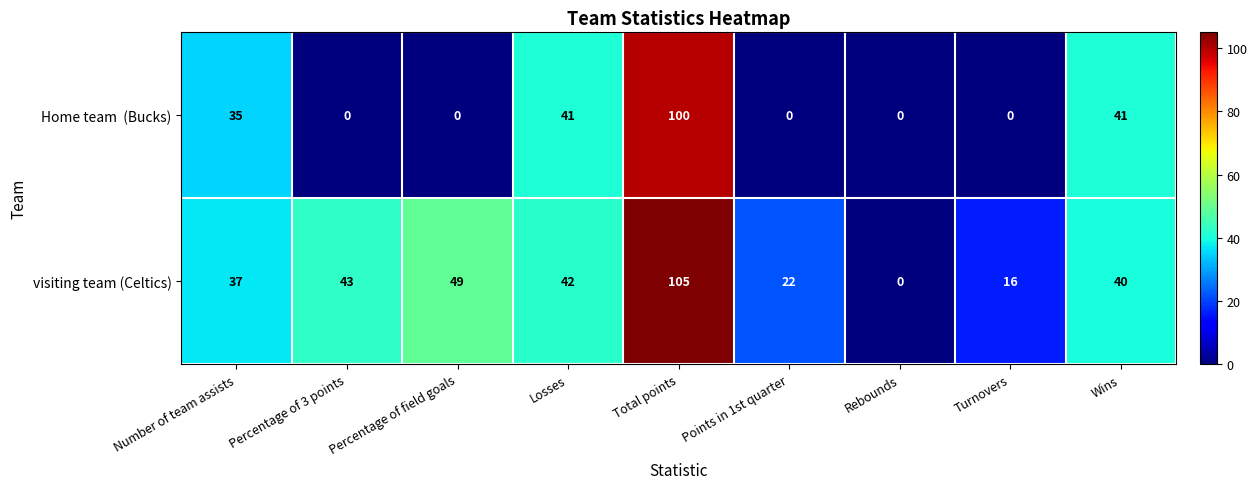

Which series has the widest spread of values?

visiting team (Celtics)